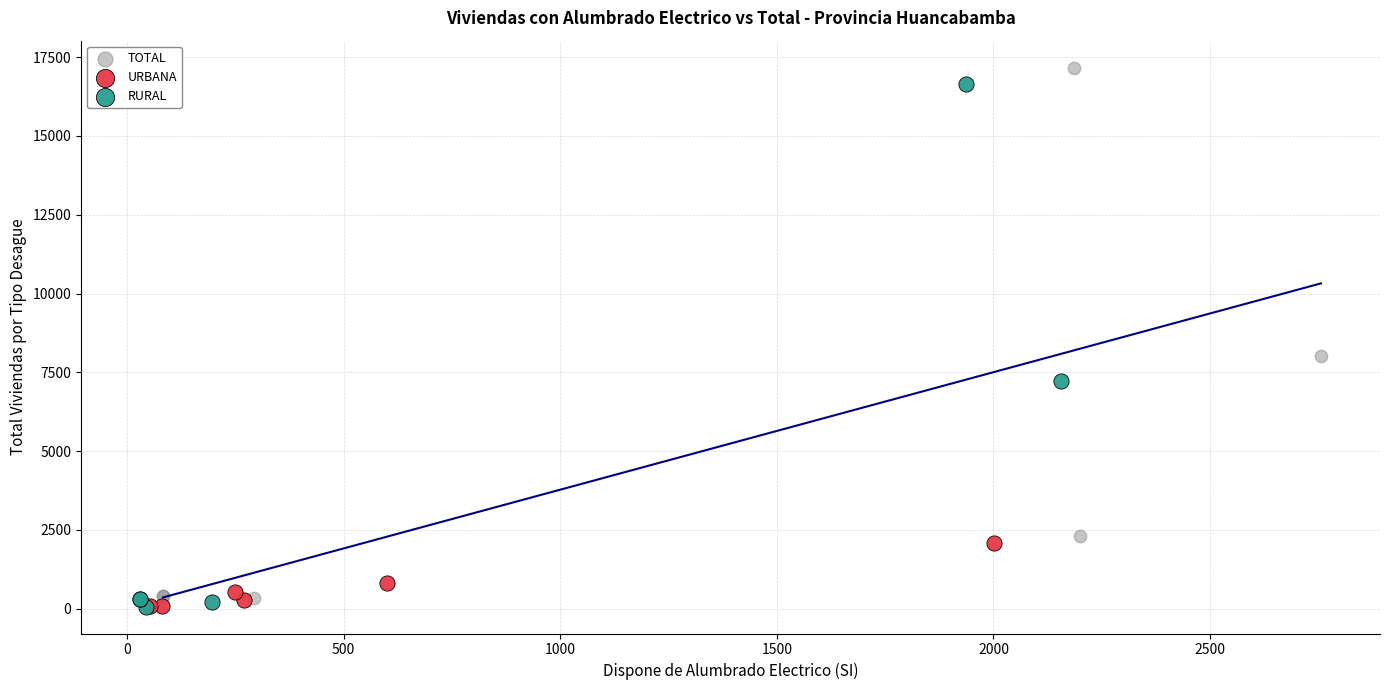

Which series has the largest Y range (max minus min)?

TOTAL